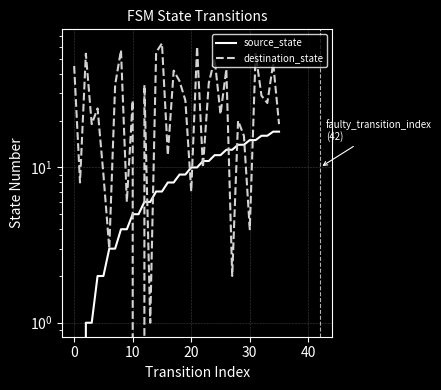

What is the maximum value for destination_state?

63